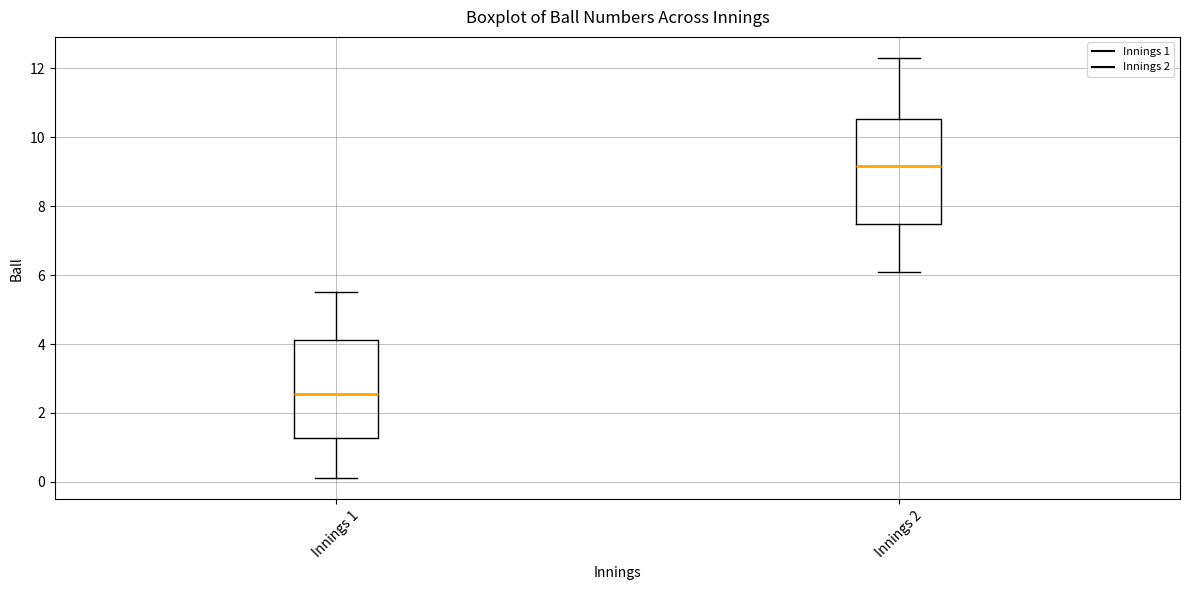

Which box has the lowest median line?

Innings 1